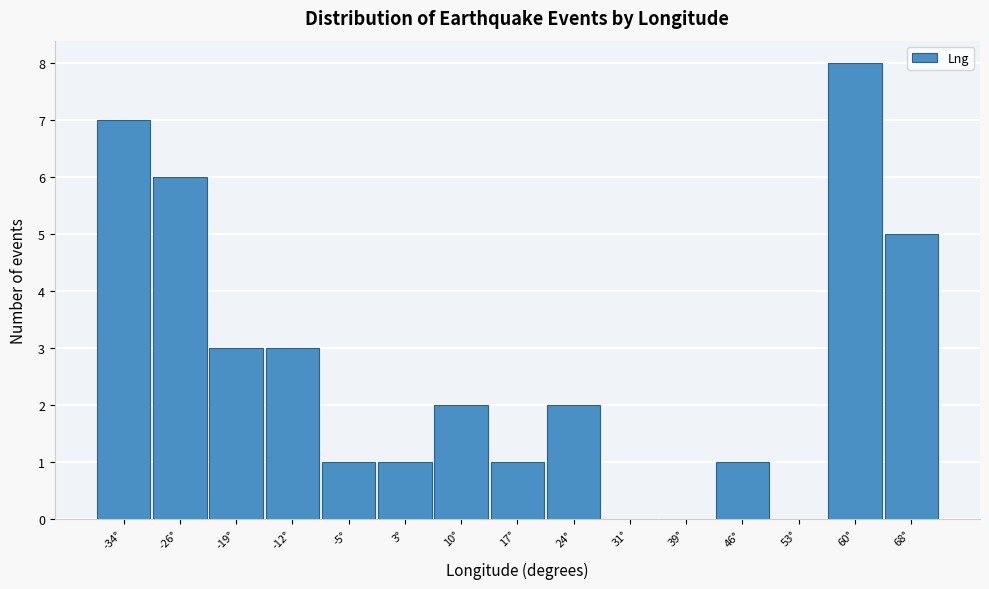

How tall is the bar that spans -30 to -23 on the x-axis? Neither the bar edges nor the heights are printed on the chart, so give them approximately, as read against the axes.

6